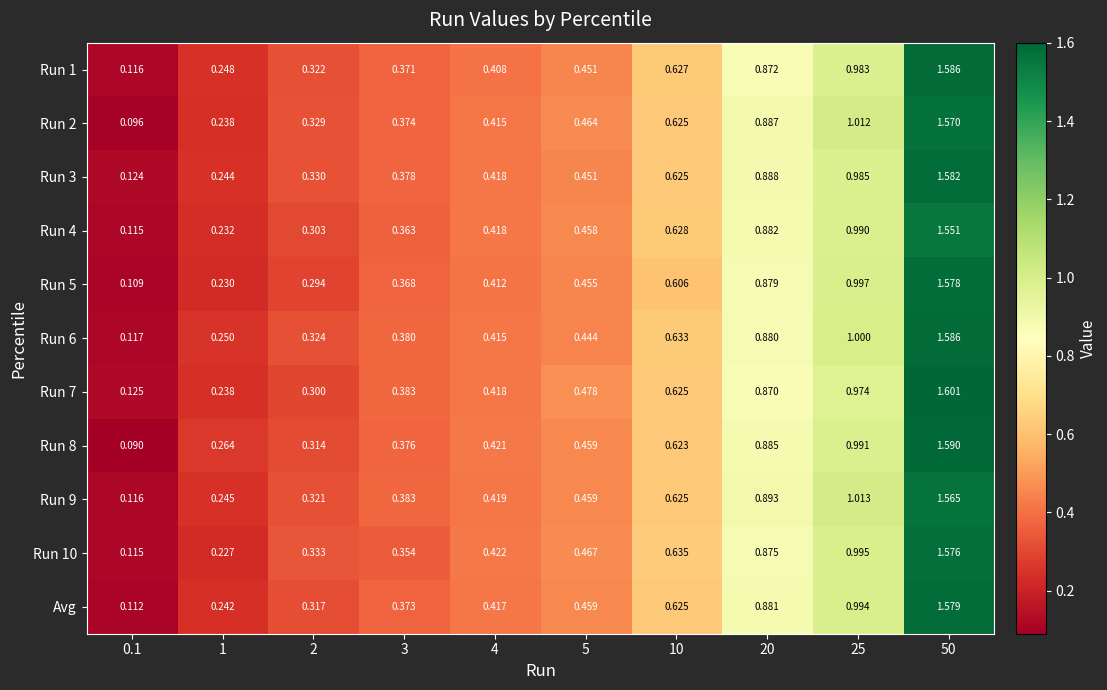

Count the number of data series in this chart.

11